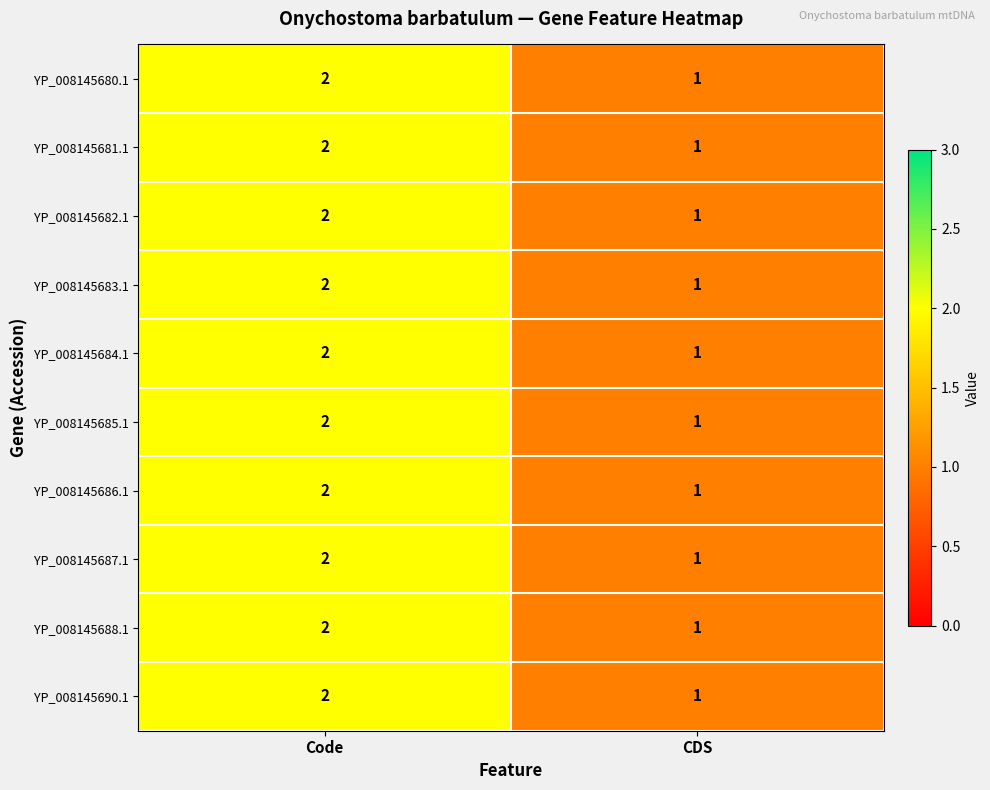

Is the value of YP_008145690.1 at CDS greater than the value of YP_008145688.1 at Code?

No